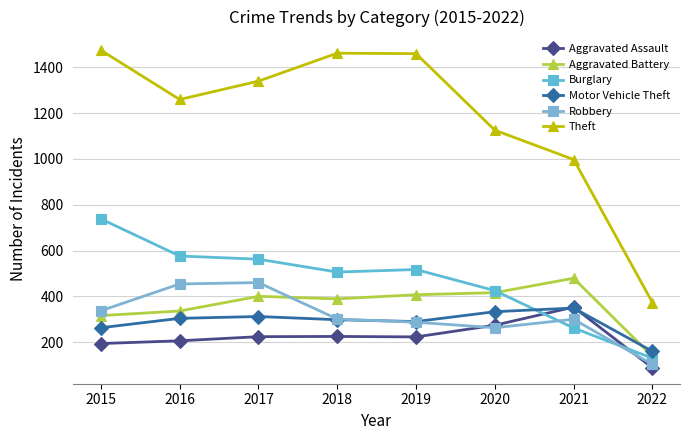

At which label is Burglary closest to 434?

2020